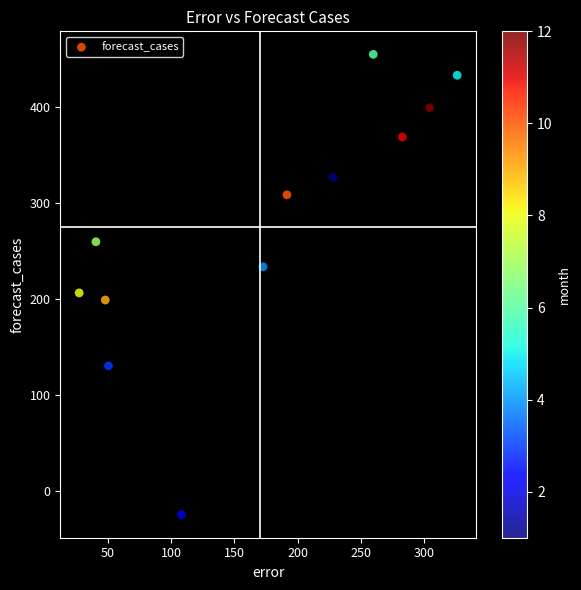

What is the range of X values (max minus min)?

298.5